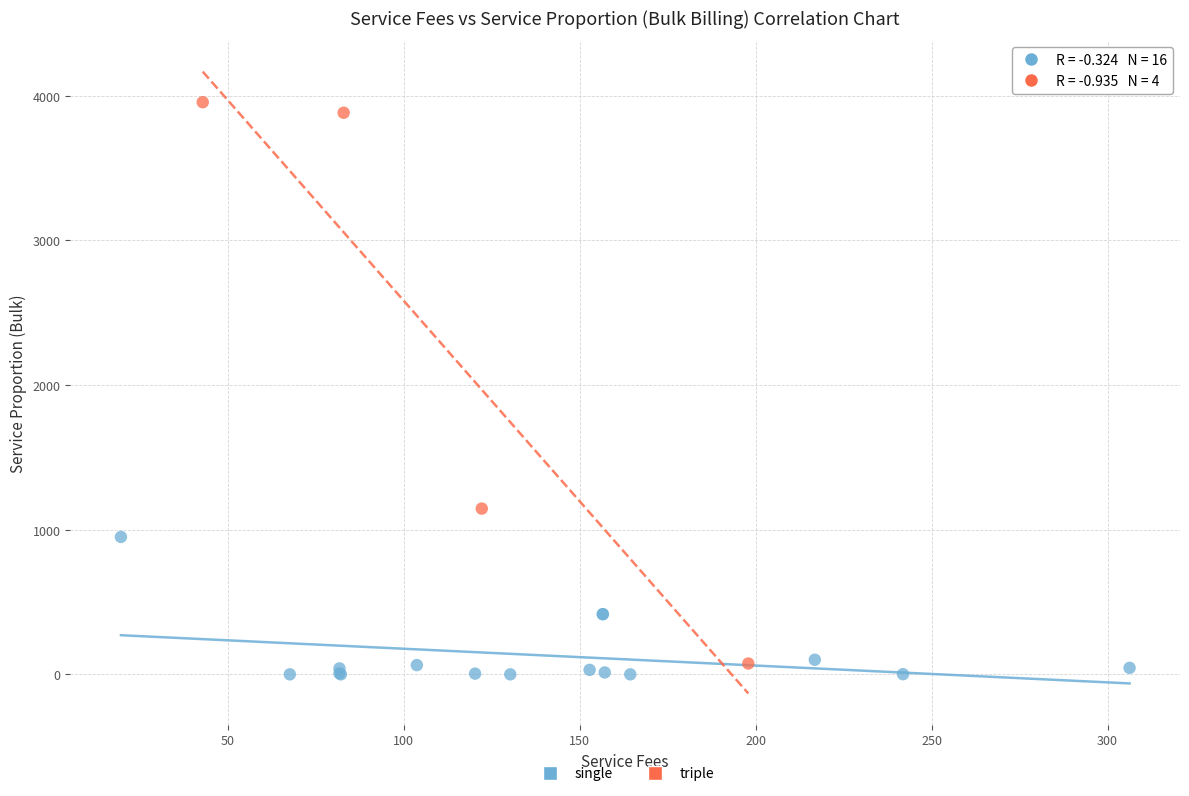

Which series reaches the maximum Y coordinate?

triple